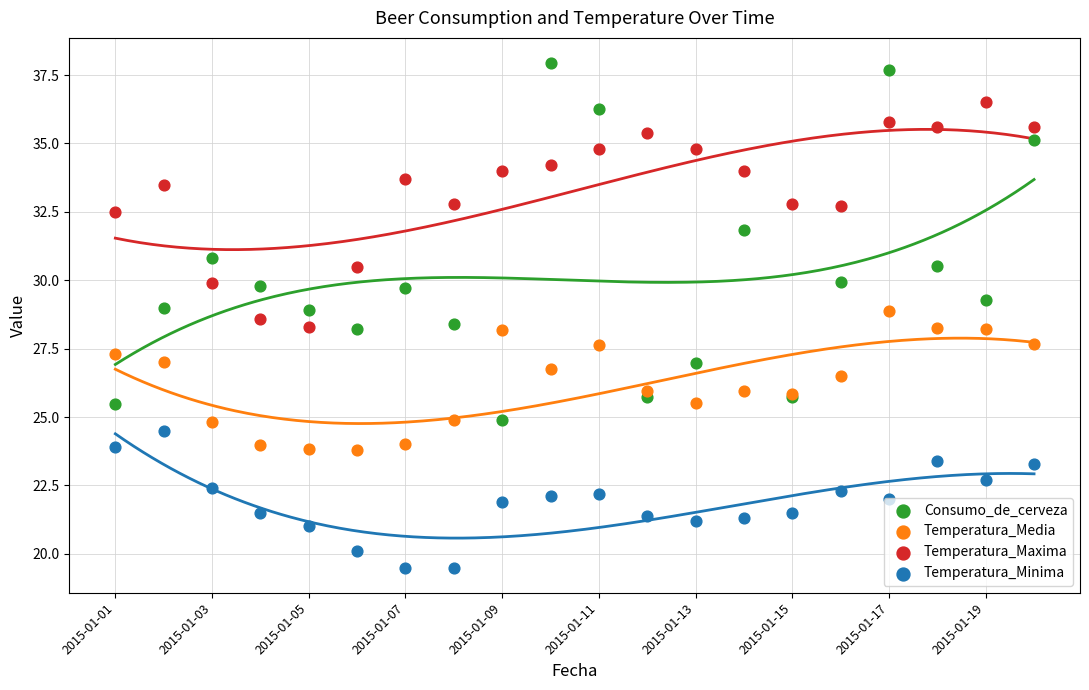

Which series has the largest total across all categories?

Temperatura_Maxima